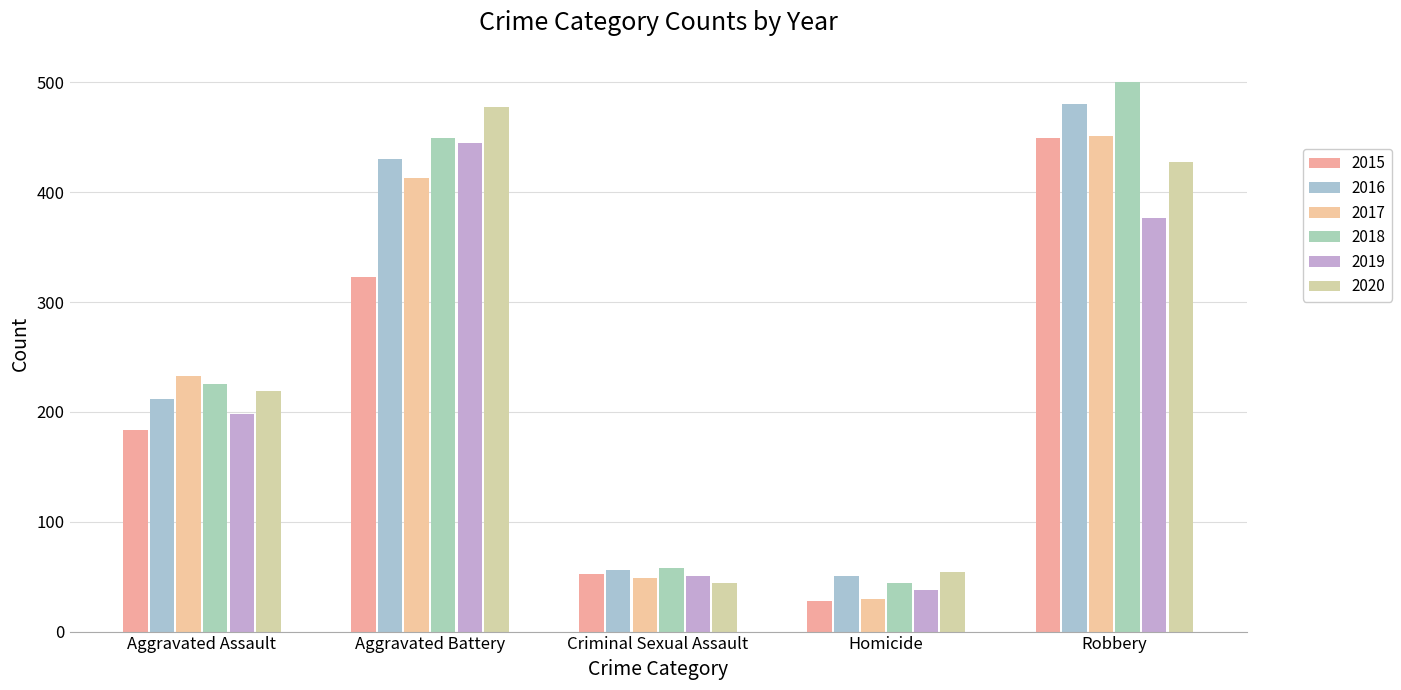

What is the average value of the 2020 series?

245